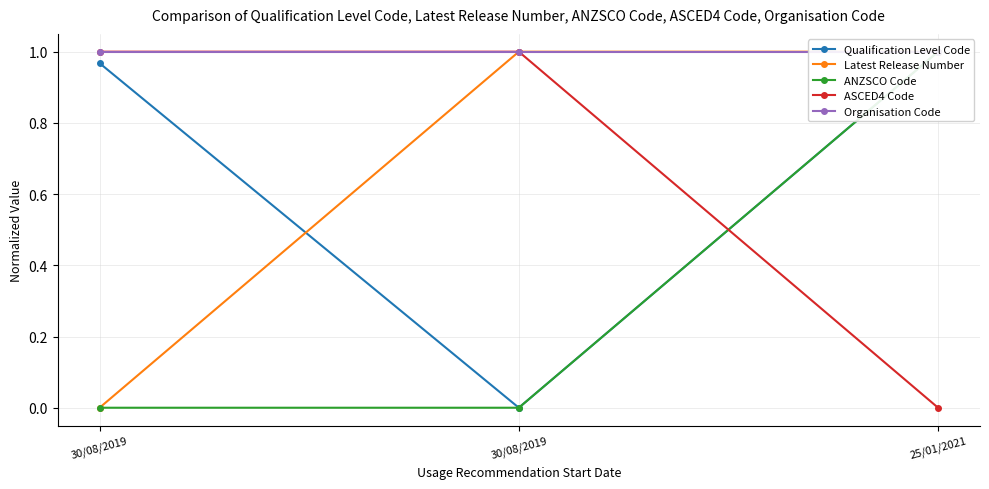

What is the difference between the highest and lowest values at 25/01/2021?

1.0